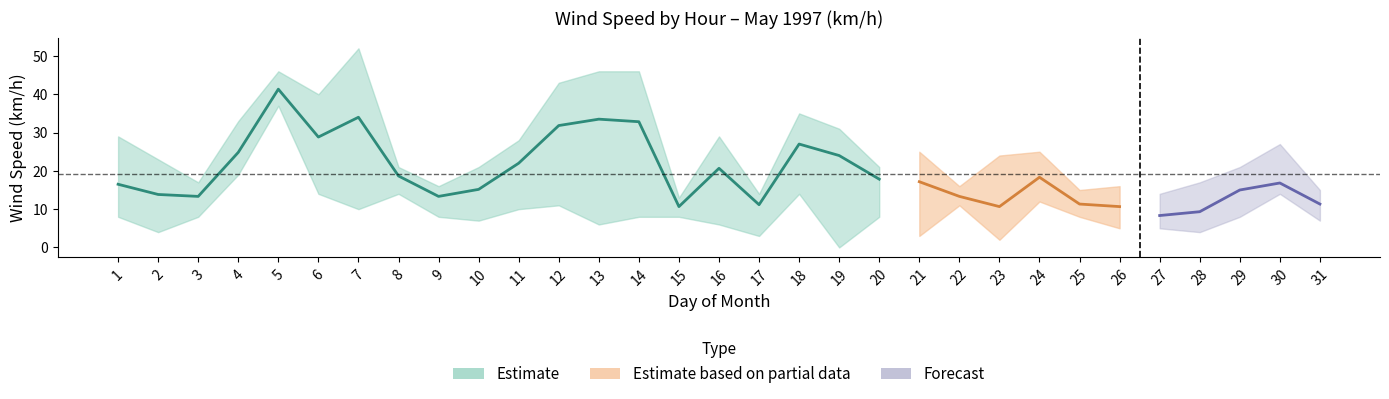

At which category does the chart reach its minimum across all series?

19